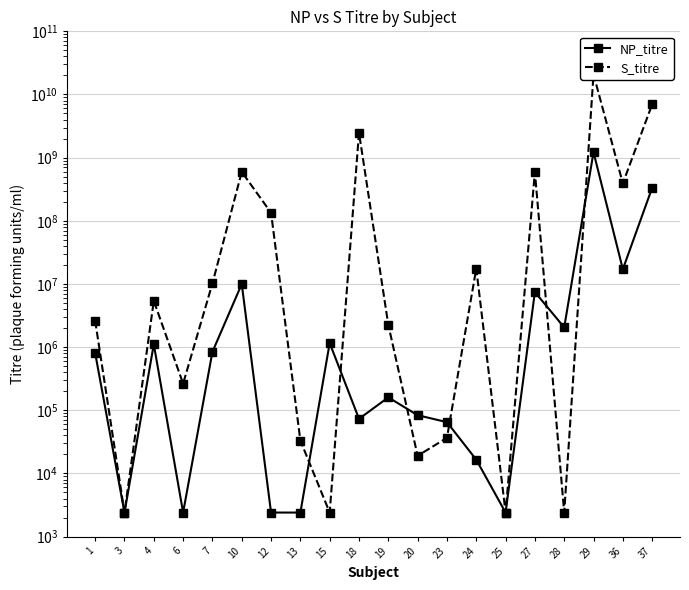

Which series has the largest total across all categories?

S_titre